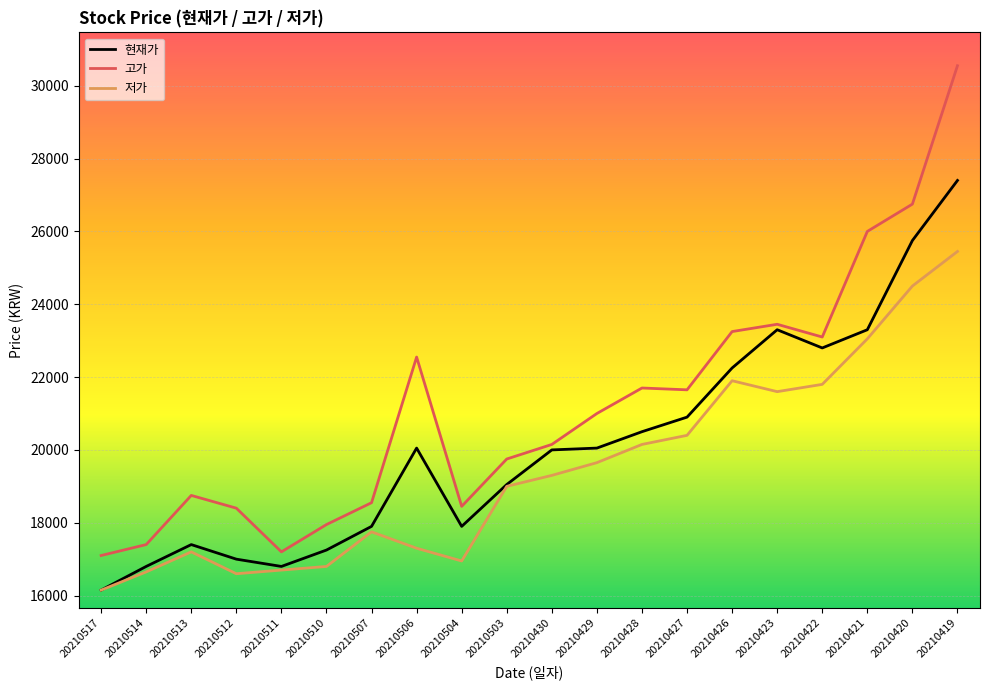

What is the total value across all series at 20210506?

59900